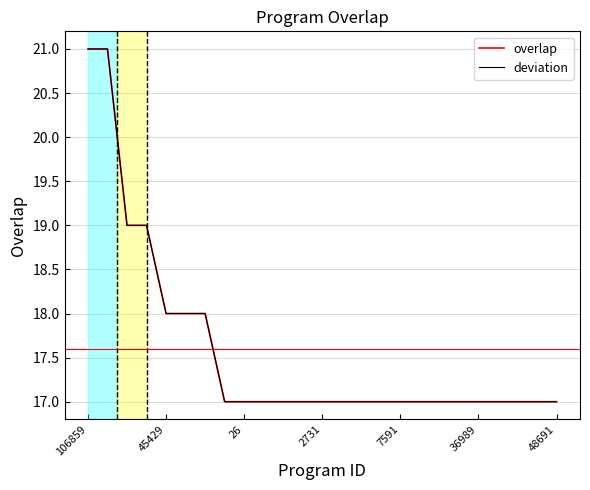

Is this an area chart (filled region under the line)?

No